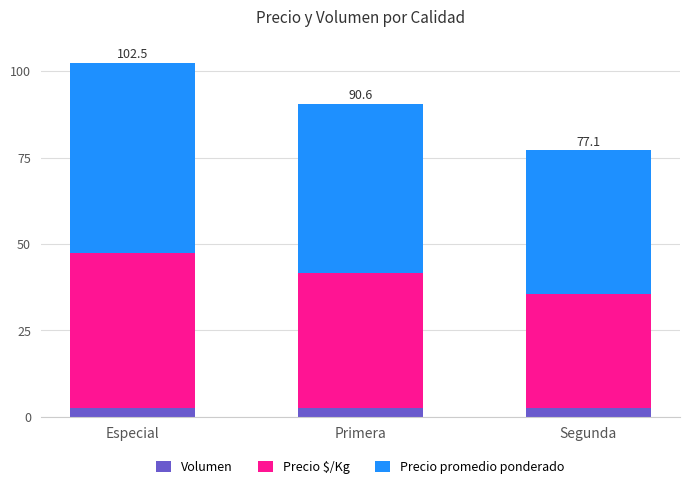

What is the total value across all series at Primera?

90.6